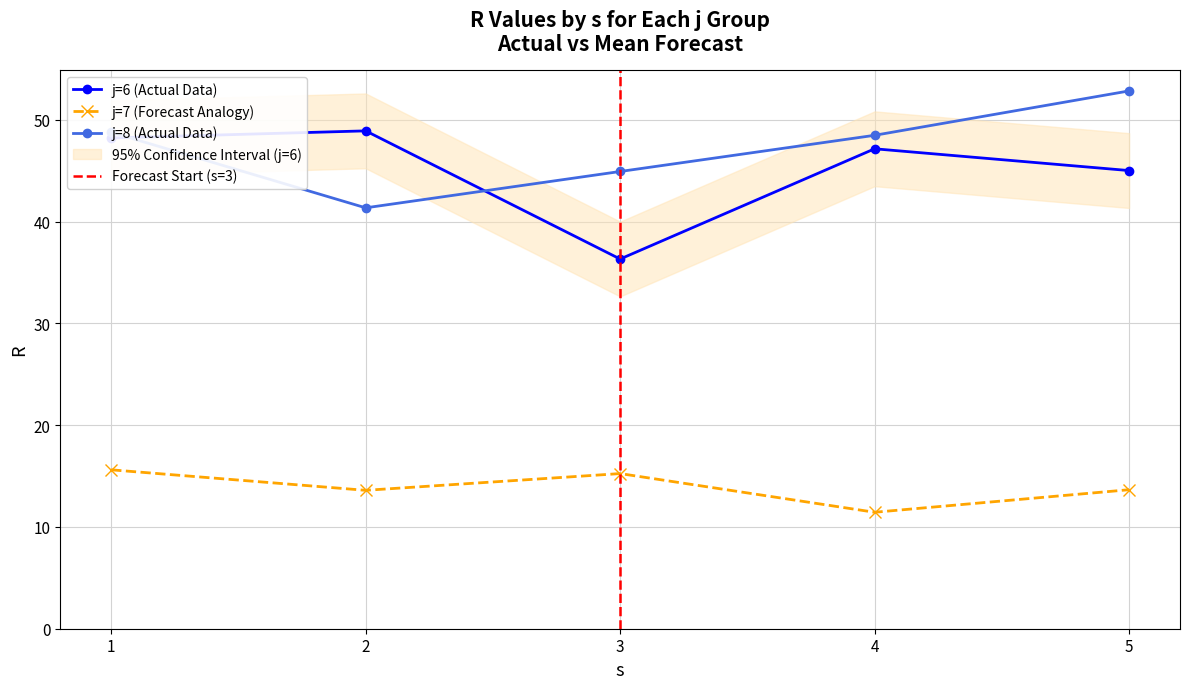

True or false: j=8 (R values) has a value of 12.0 at 5.

False